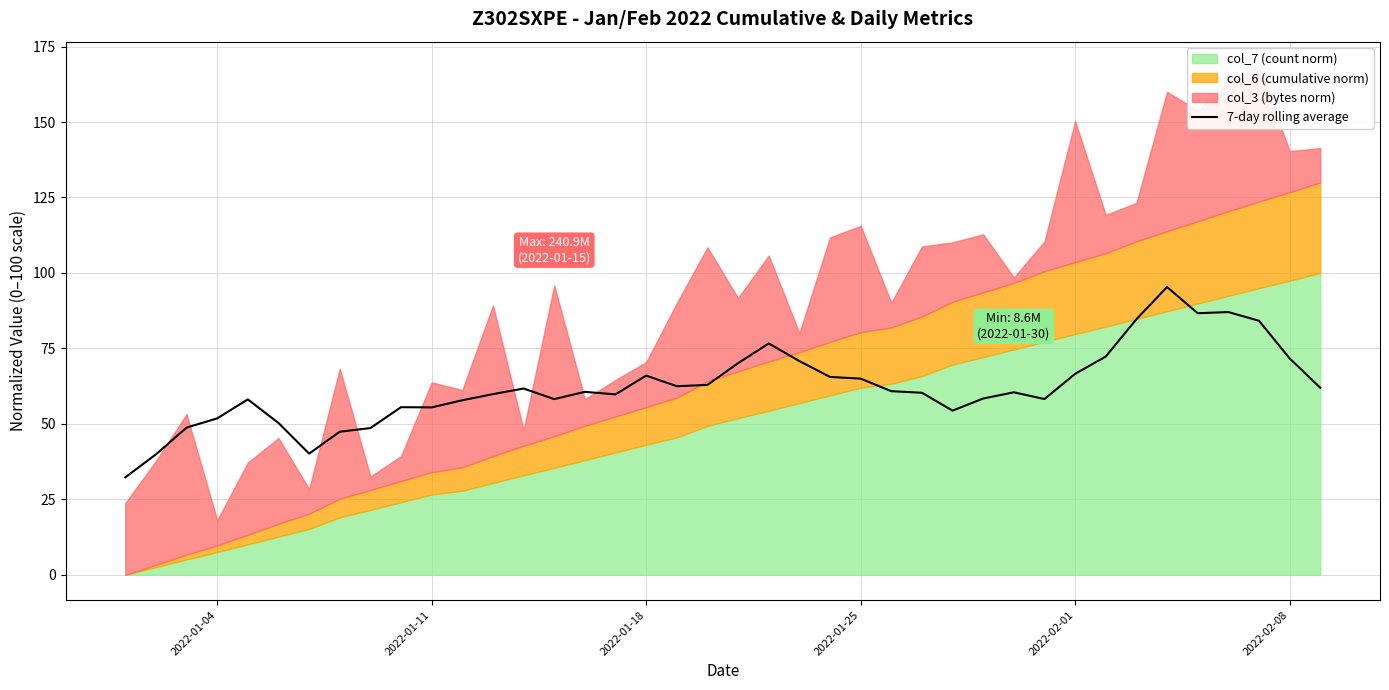

What is the lowest value of the 7-day rolling average series?

32.3